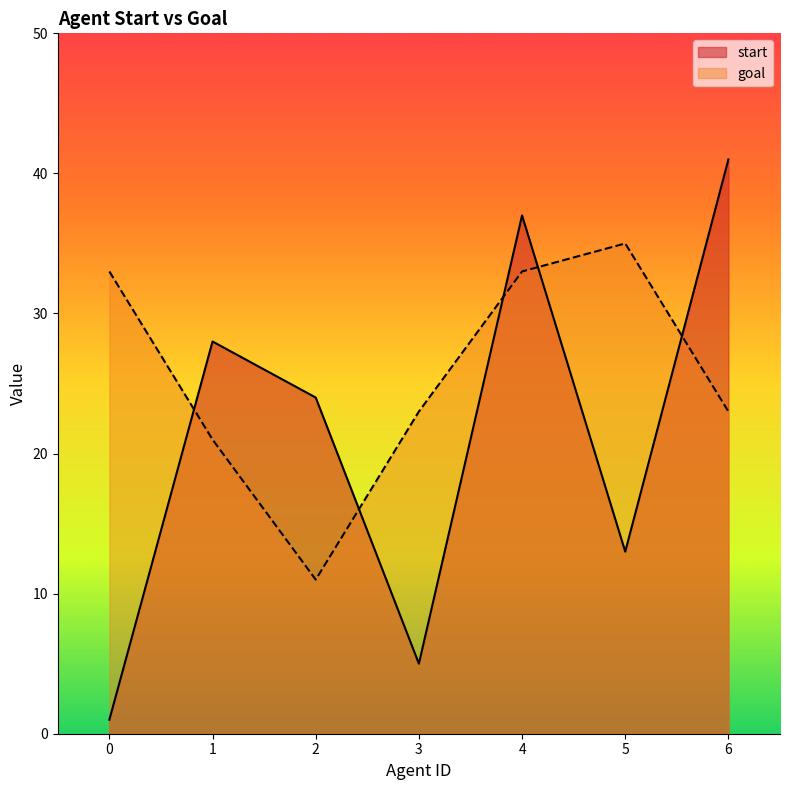

Which series has the largest total across all categories?

goal